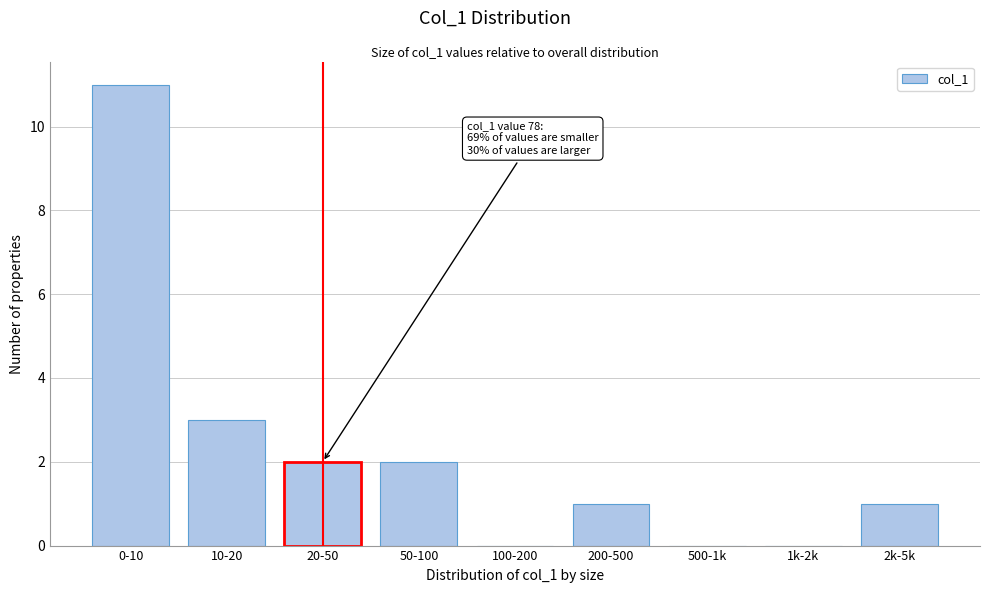

Reading left to right, extract all data points from this chart.

0-10=11	10-20=3	20-50=2	50-100=2	100-200=0	200-500=1	500-1k=0	1k-2k=0	2k-5k=1